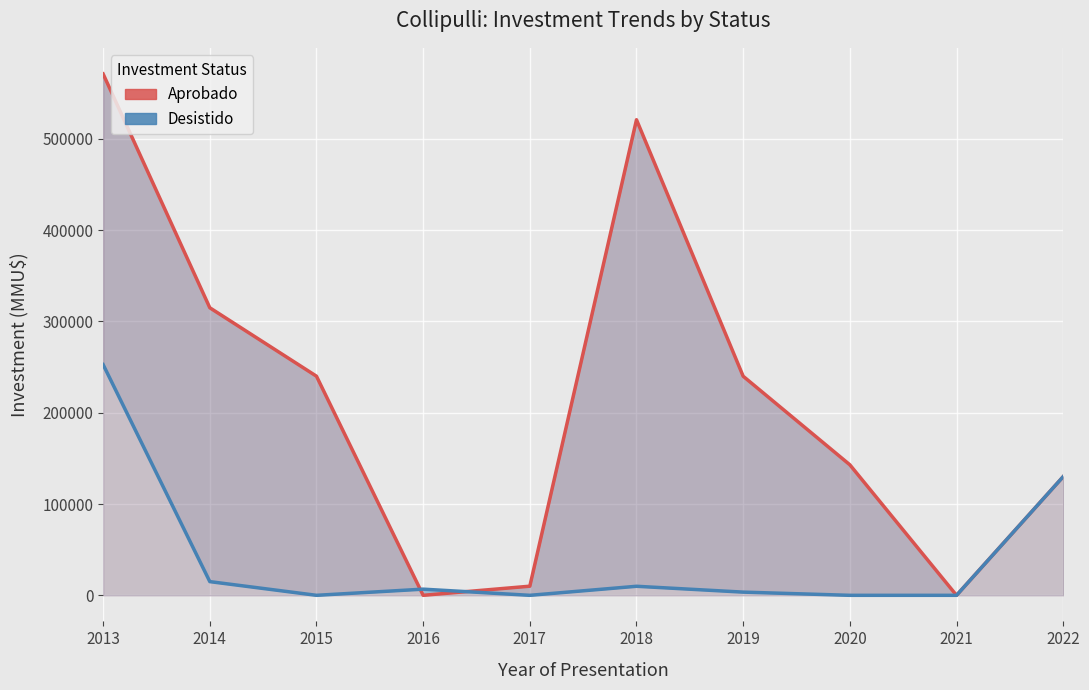

At which label does Desistido reach its peak?

2013